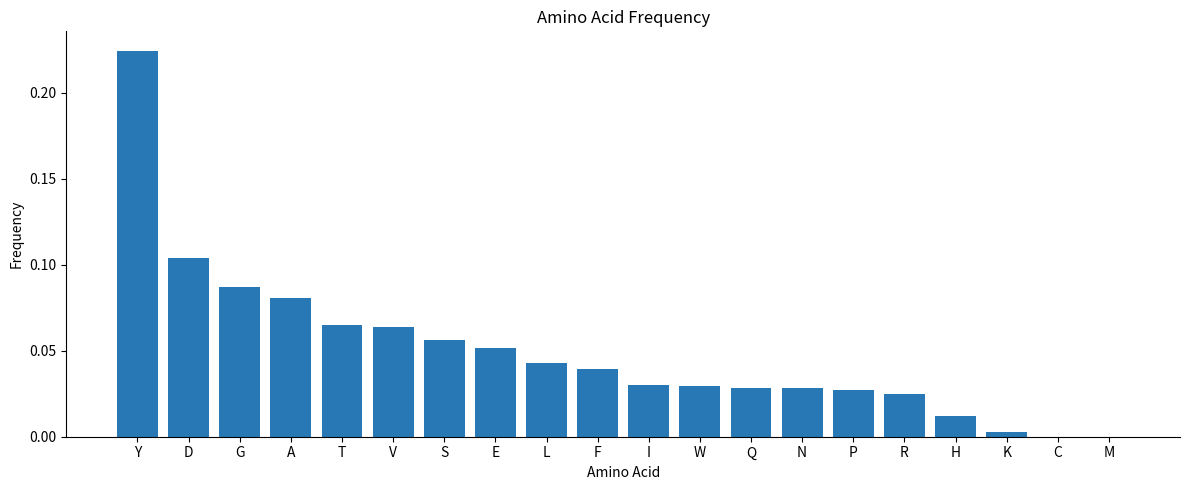

What is the sum of all values?

1.0